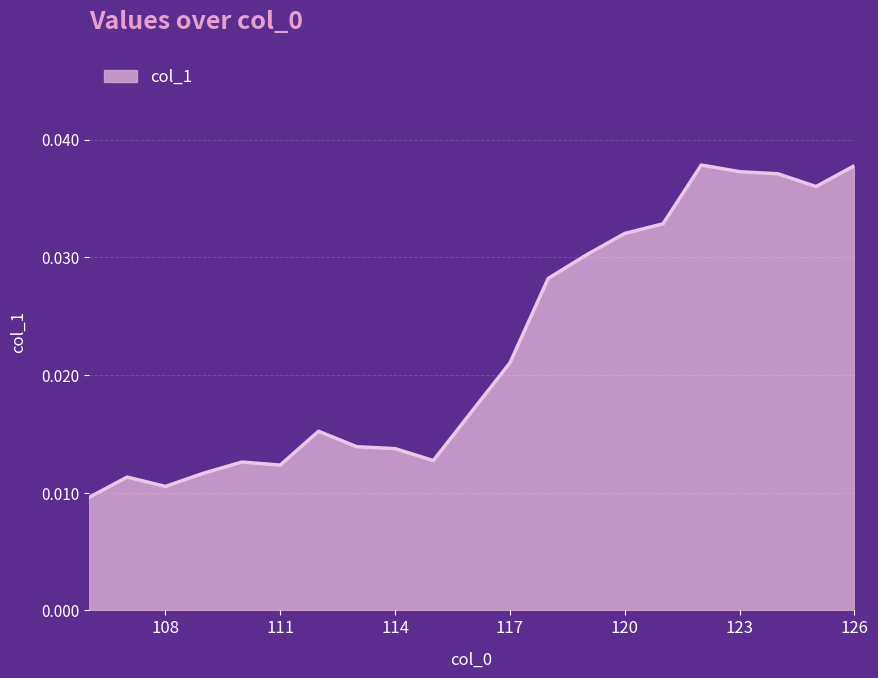

Does the chart display data point markers on the line(s)?

No